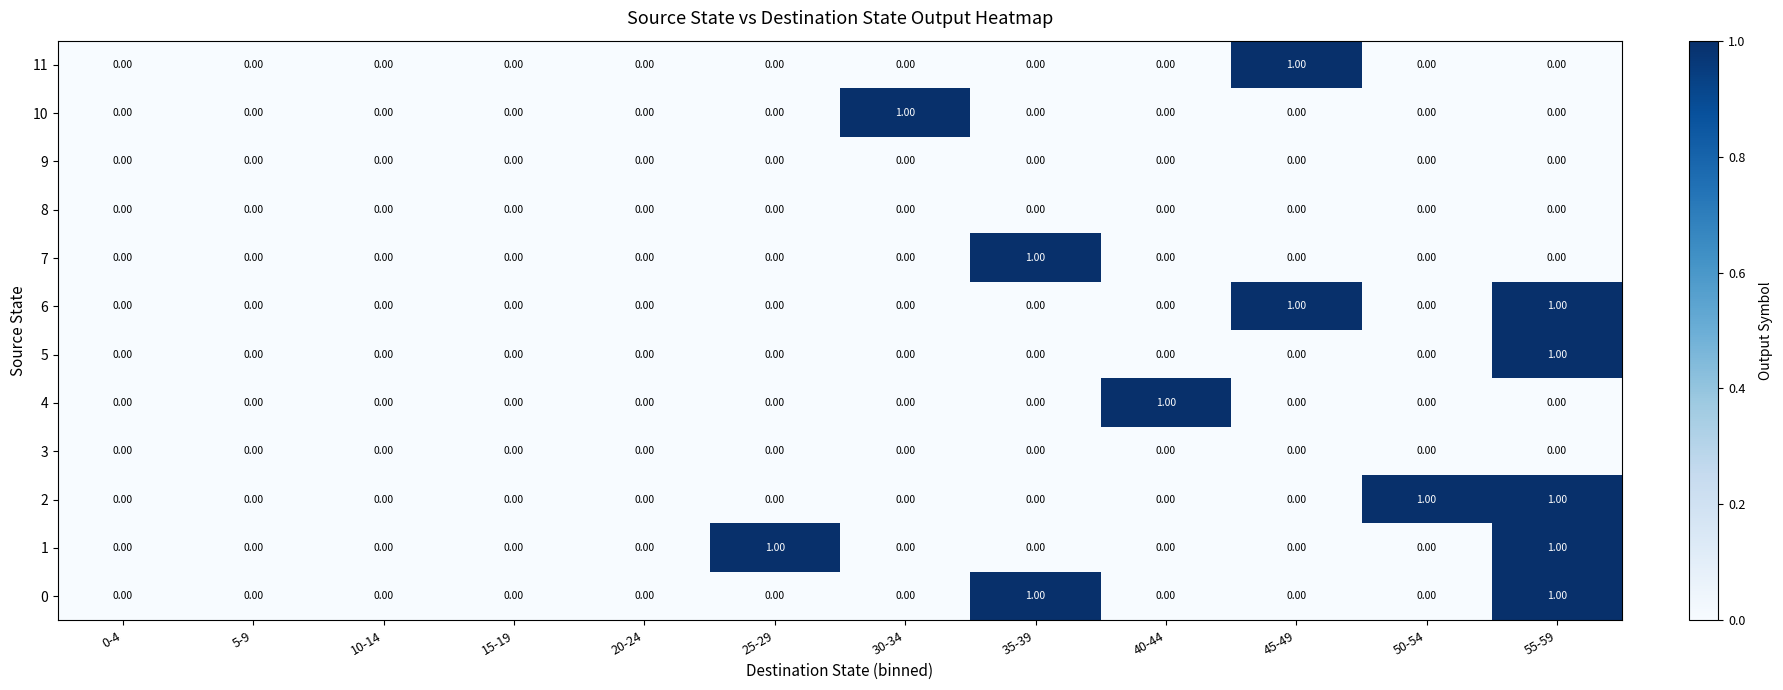

Between 15-19 and 30-34, which series saw the biggest shift?

10